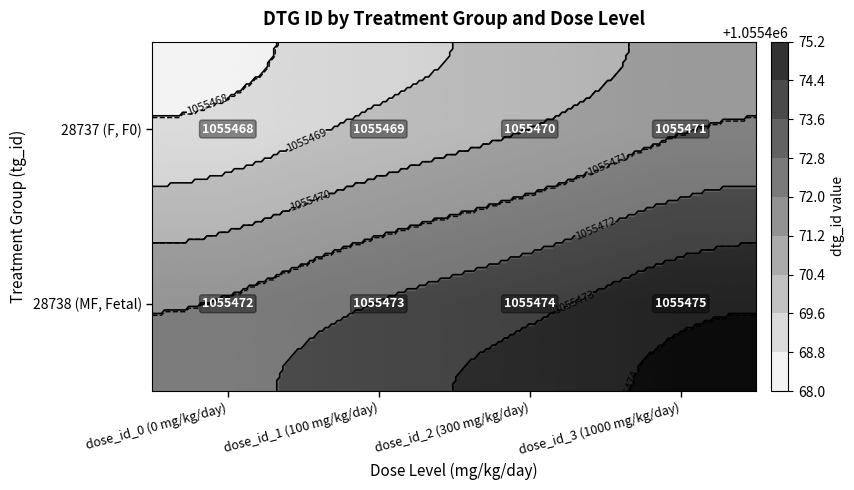

Where does the 28737 (F, F0) series first go above 1055470?

dose_id_3 (1000 mg/kg/day)